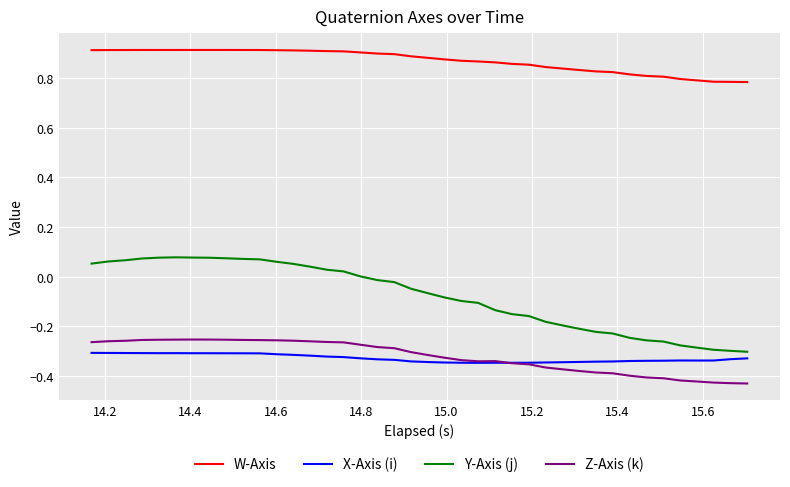

True or false: Y-Axis (j) and W-Axis cross at least once.

False